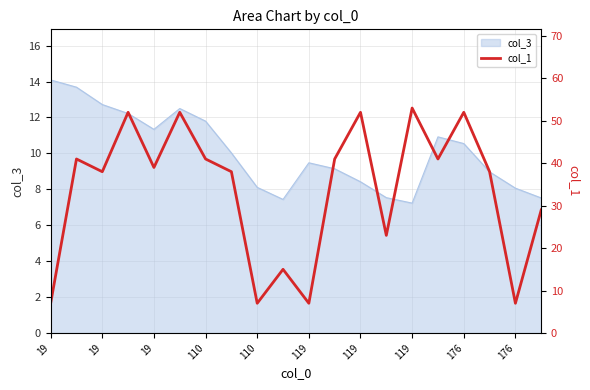

Is it true that the value at 119 is 16?

False